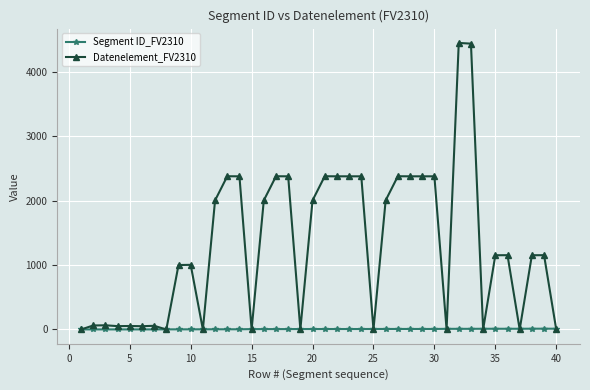

What is the greatest value displayed?

4451